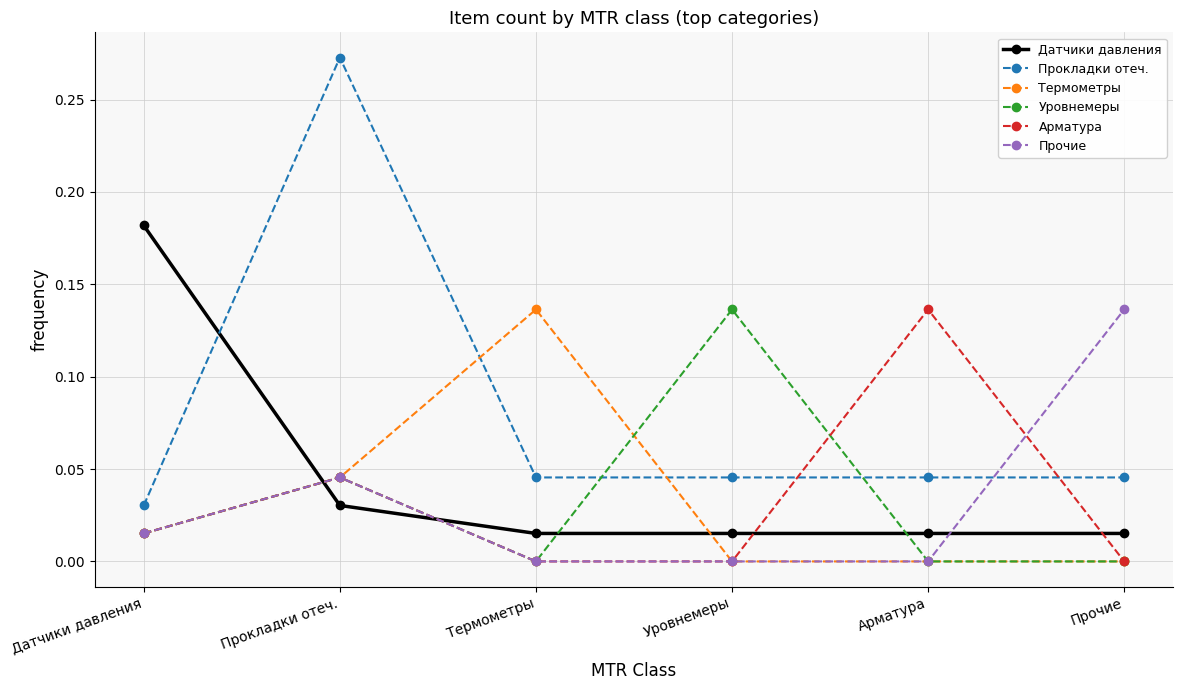

The Датчики давления series shows 0.0 at Уровнемеры. True or false?

True